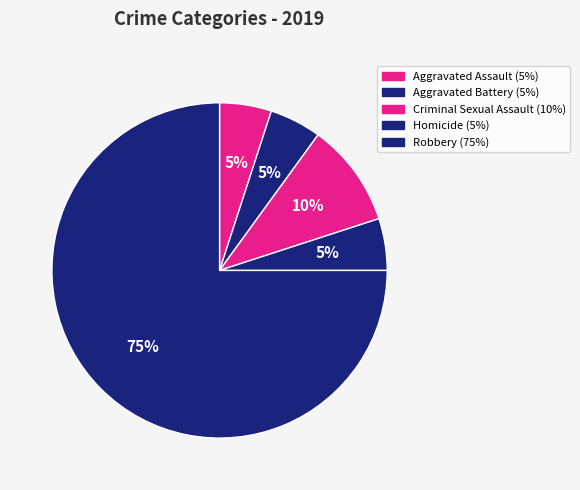

How many segments does this pie chart have?

5